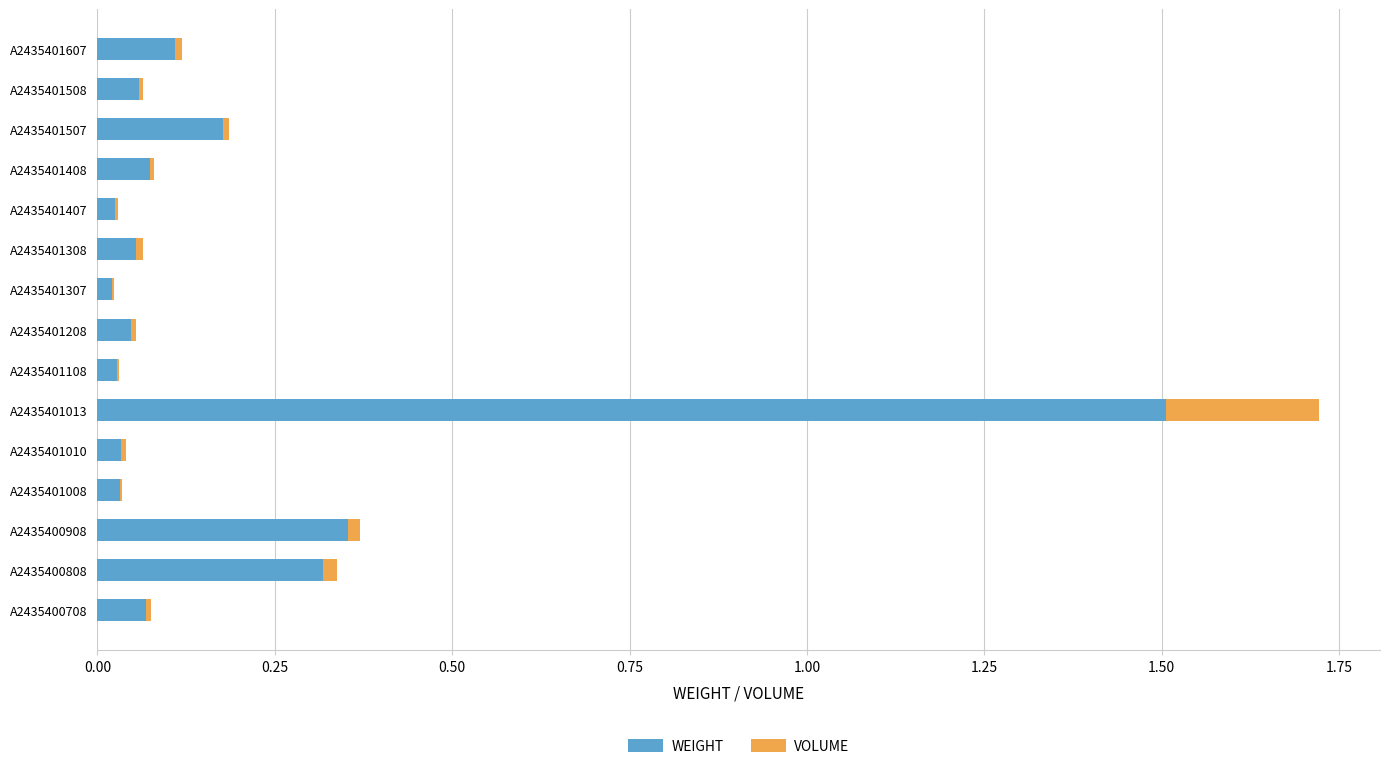

At which category is the sum across all series the highest?

A2435401013